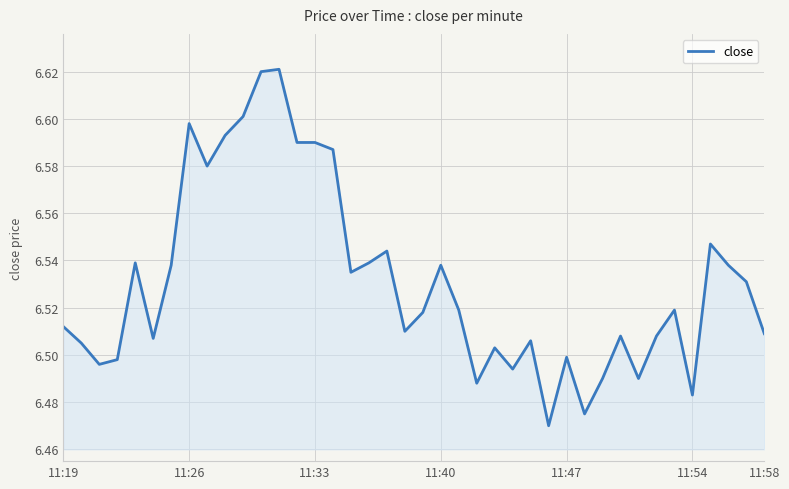

Reading left to right, transcribe all the data shown in this chart.

6.5	6.5	6.5	6.5	6.5	6.5	6.5	6.6	6.6	6.6	6.6	6.6	6.6	6.6	6.6	6.6	6.5	6.5	6.5	6.5	6.5	6.5	6.5	6.5	6.5	6.5	6.5	6.5	6.5	6.5	6.5	6.5	6.5	6.5	6.5	6.5	6.5	6.5	6.5	6.5